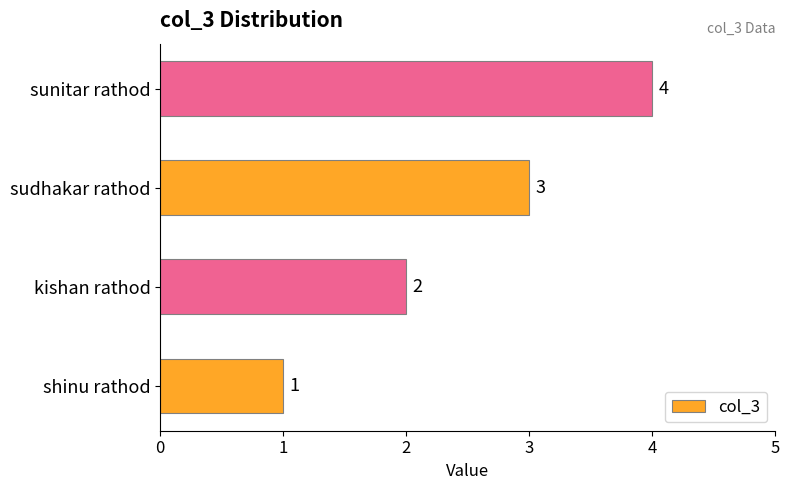

What is the sum of the values at sudhakar rathod and shinu rathod?

4